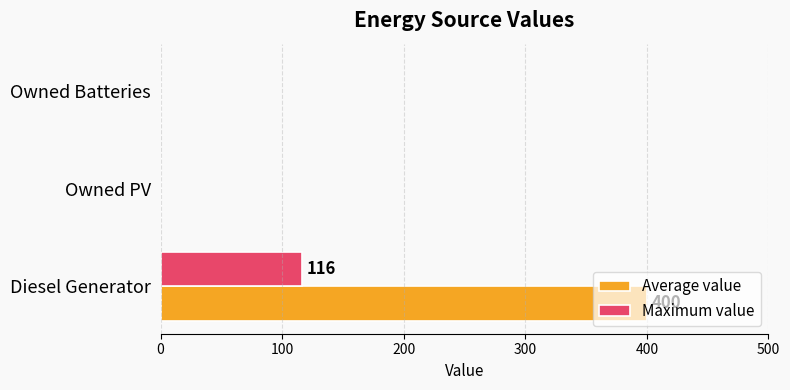

What are all the series names shown in the legend?

Average value, Maximum value